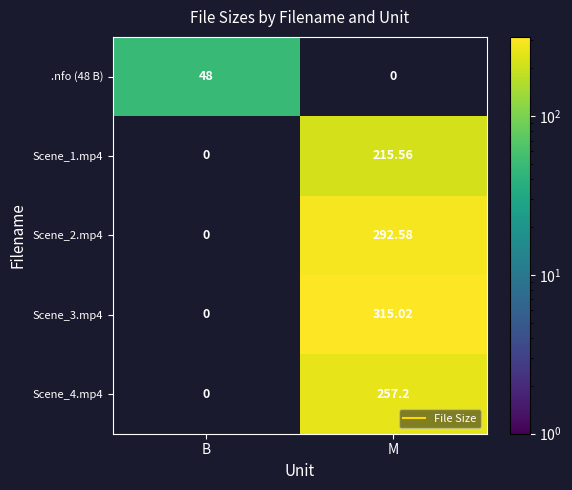

At how many categories does at least one series exceed 166?

1